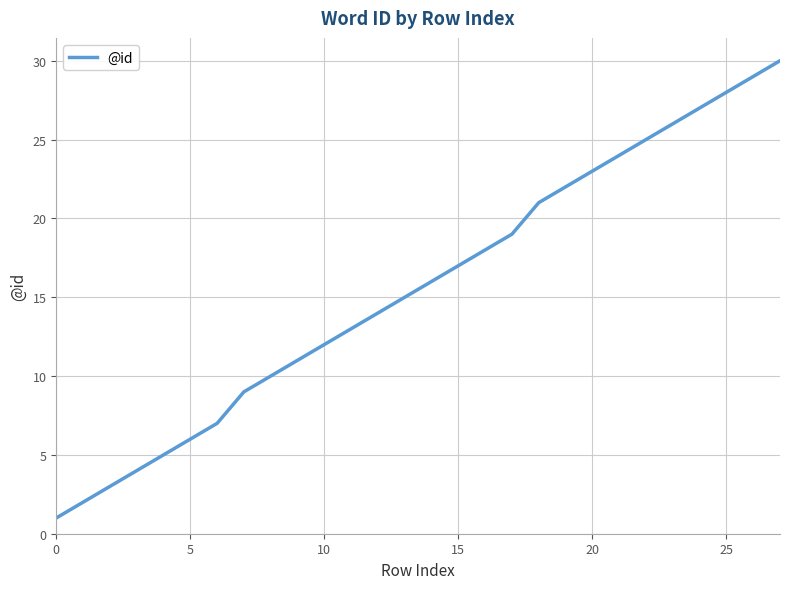

What is the sum of all values?

437